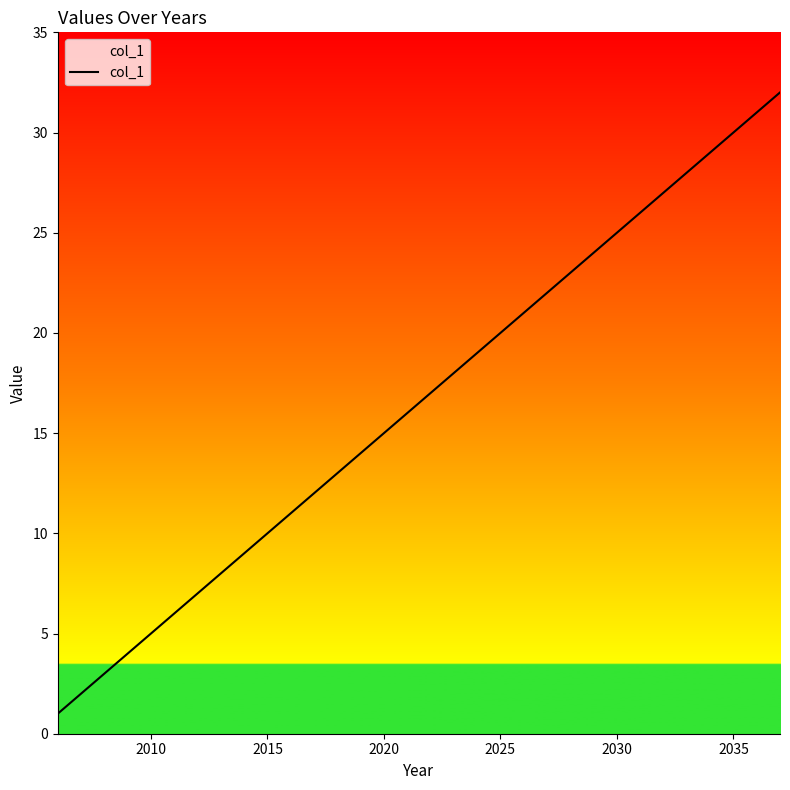

True or false: there are more than 2 points higher than both neighbors.

False